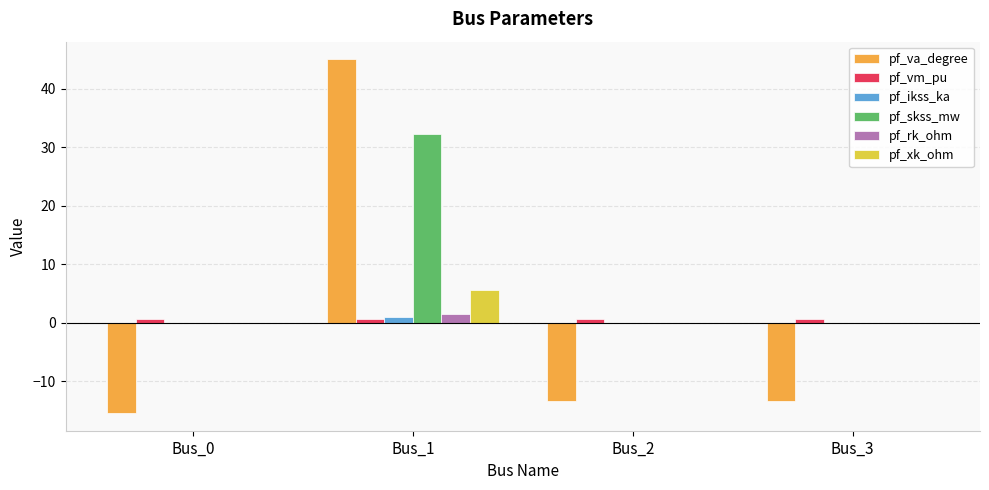

How many data points does each series have?

4